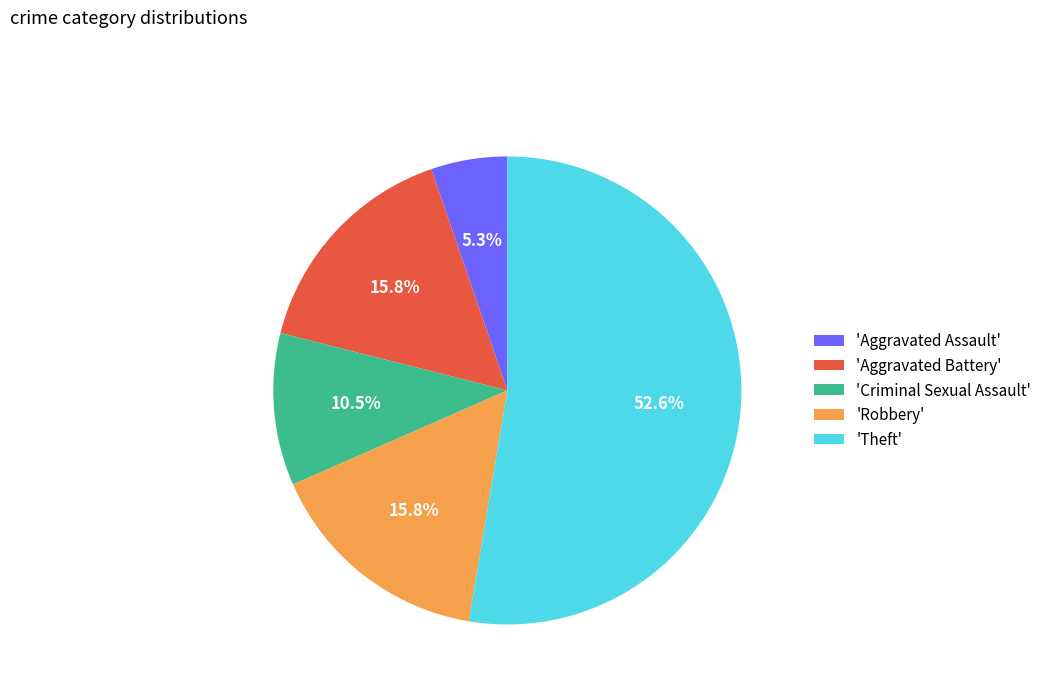

What percentage do 'Theft' and 'Aggravated Assault' together represent?

57.9%